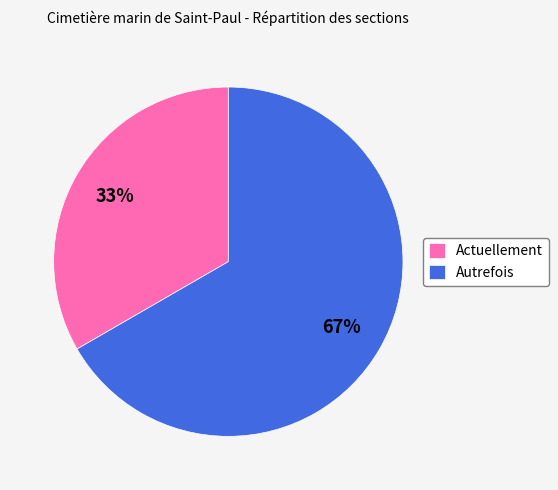

How many segments does this pie chart have?

2